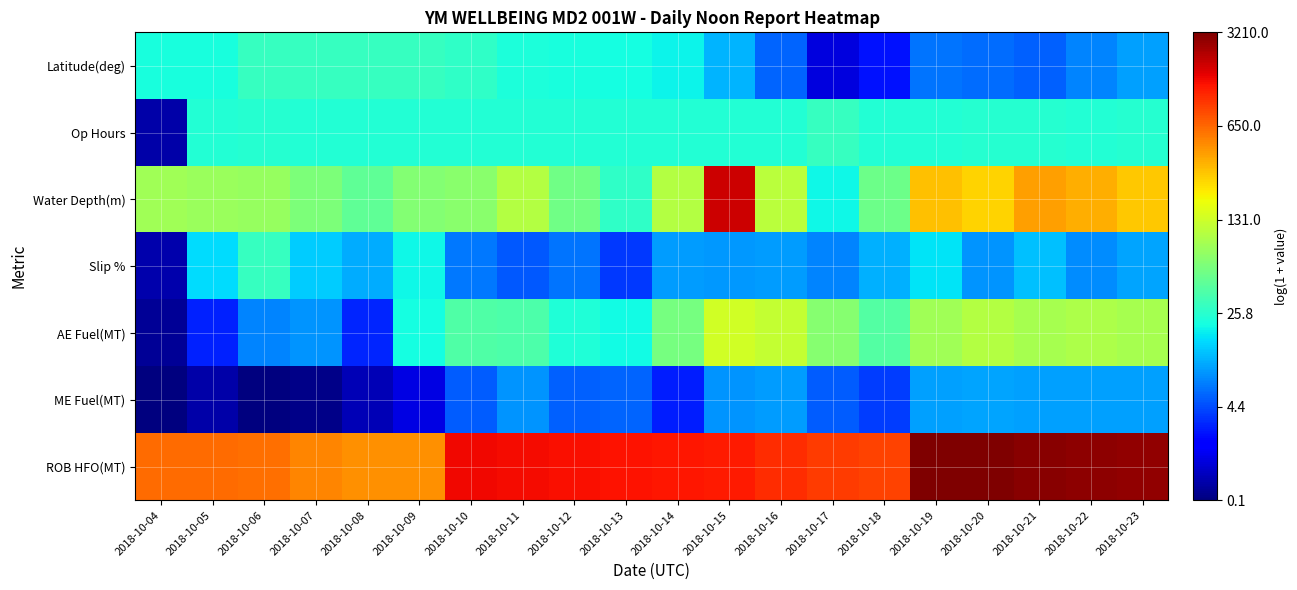

At 2018-10-06, list the series in order from largest to smallest.

ROB HFO(MT), Water Depth(m), Latitude(deg), Slip %, Op Hours, AE Fuel(MT), ME Fuel(MT)